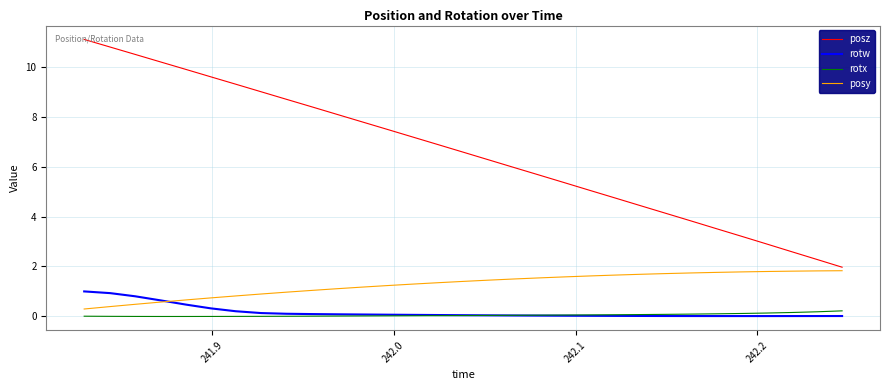

At how many categories does at least one series exceed 8?

11